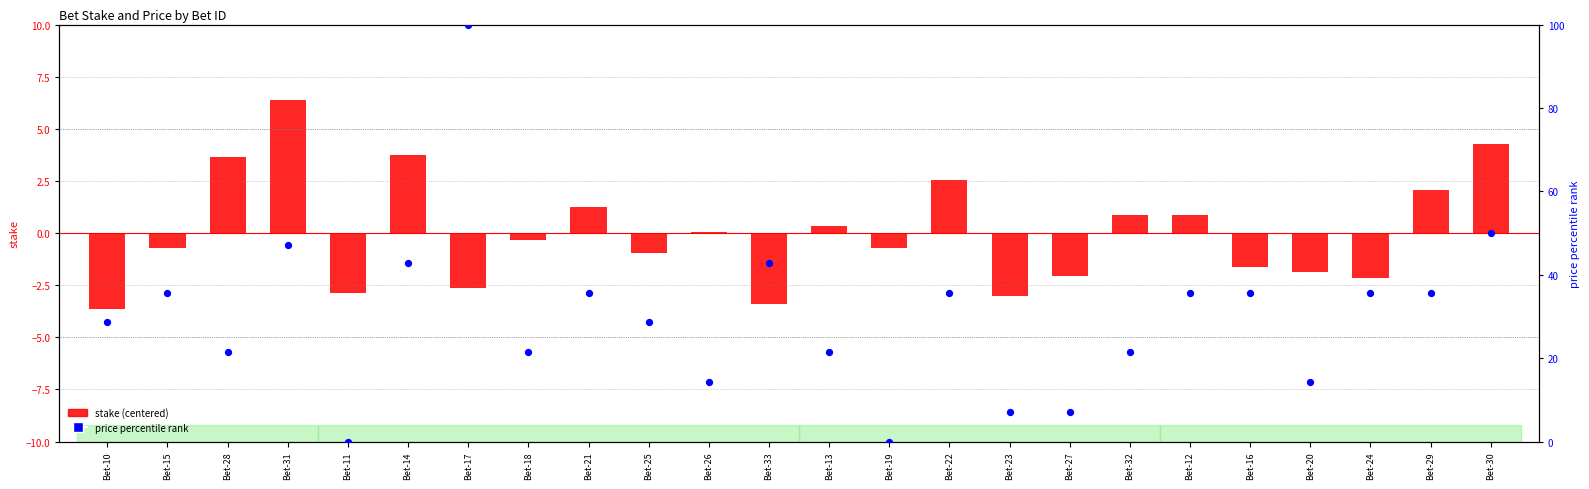

At how many categories does at least one series exceed 37?

5